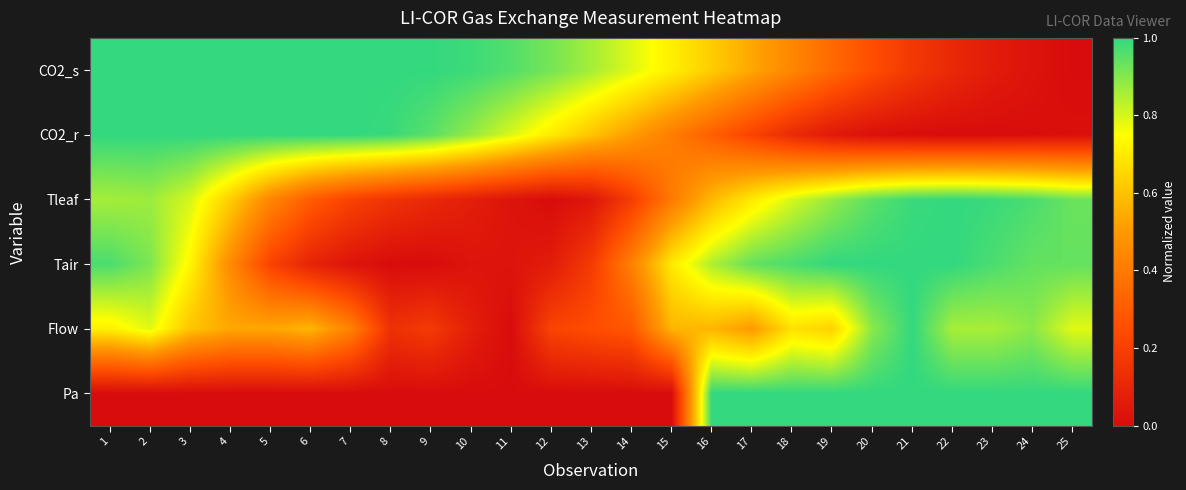

Which series has the largest total across all categories?

CO2_s